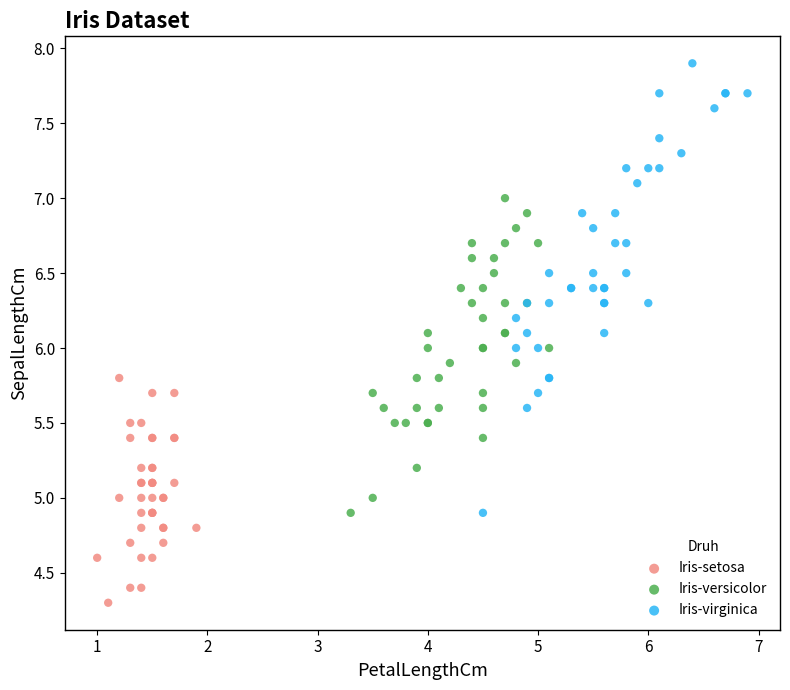

What are all the series names shown in the legend?

Iris-setosa, Iris-versicolor, Iris-virginica